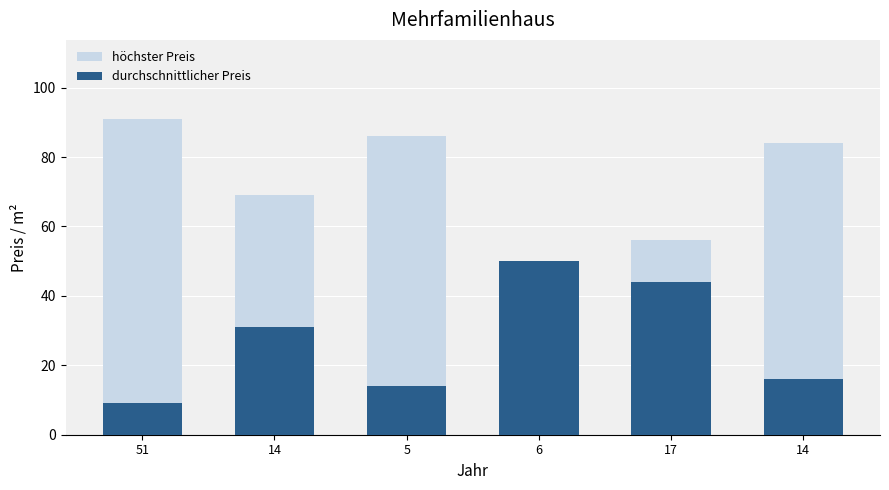

At which category is the sum across all series the highest?

51